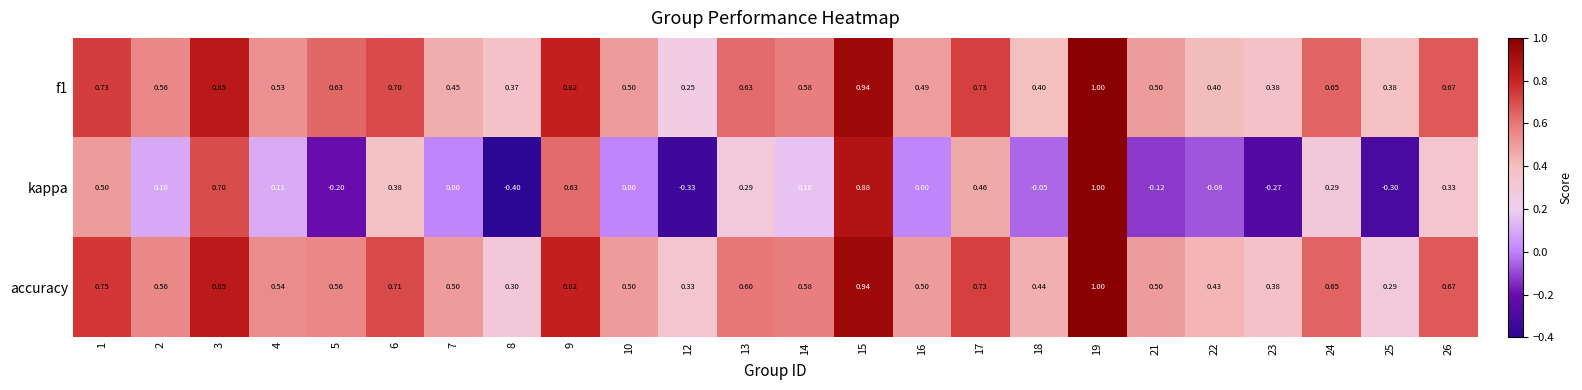

What is the total value across all series at 19?

3.0